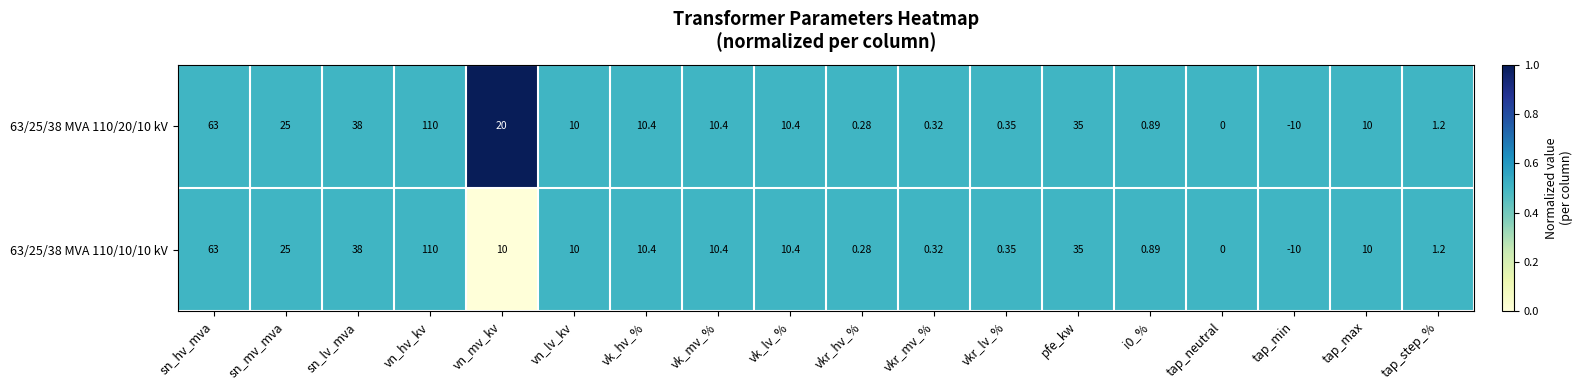

Where is 63/25/38 MVA 110/20/10 kV nearest to the value 50?

sn_lv_mva